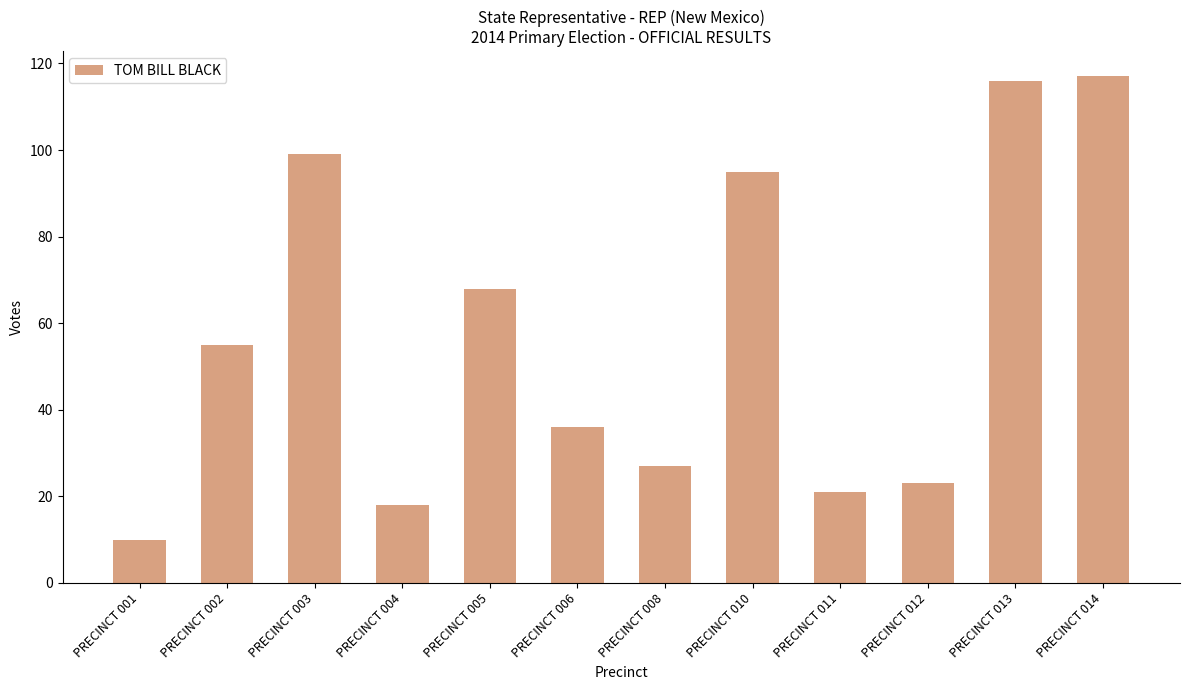

What value does the data have at PRECINCT 001, to the nearest 10?

10